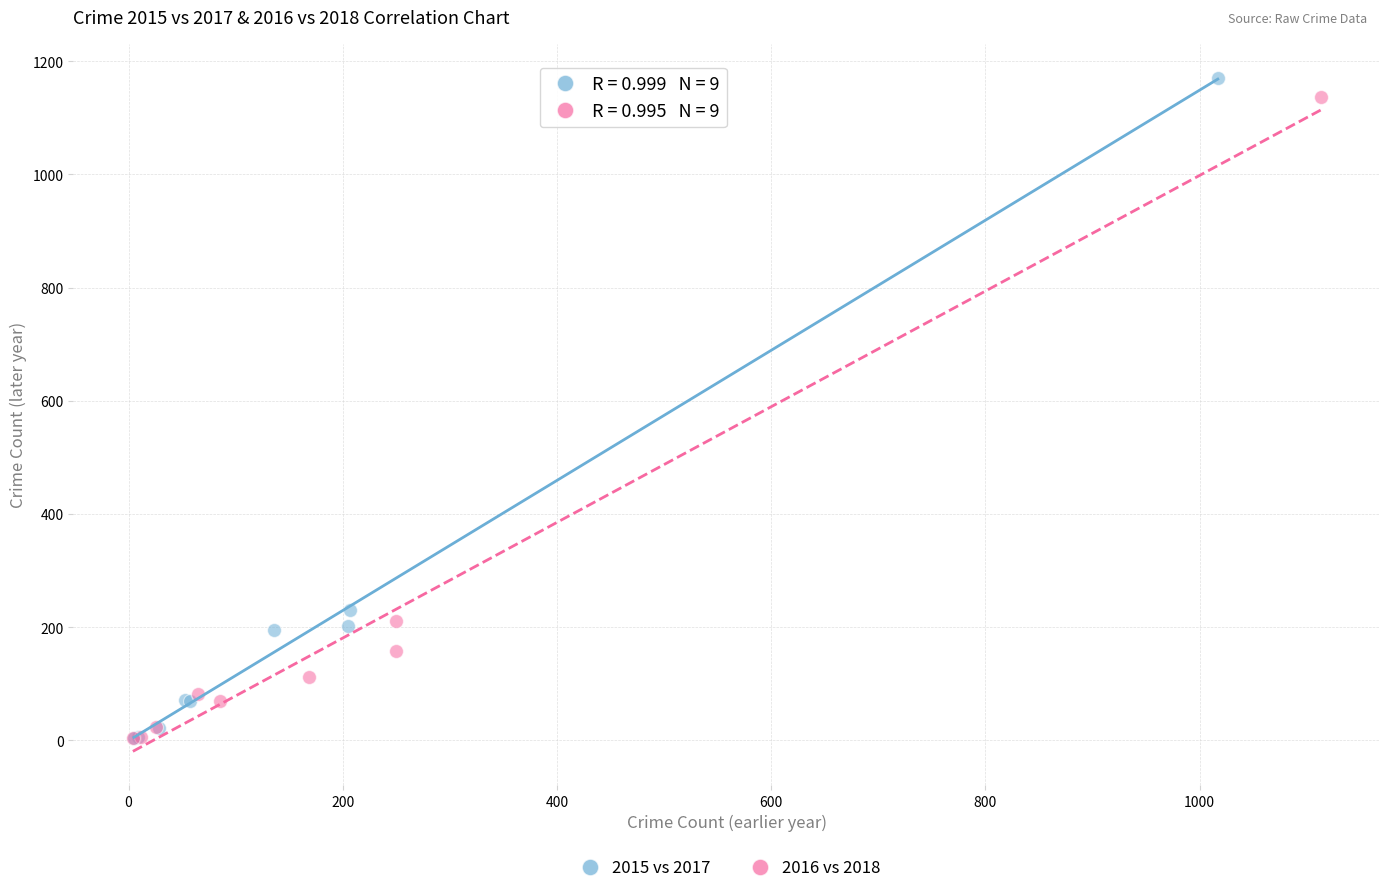

Which series has the widest spread of Y values?

2015 vs 2017